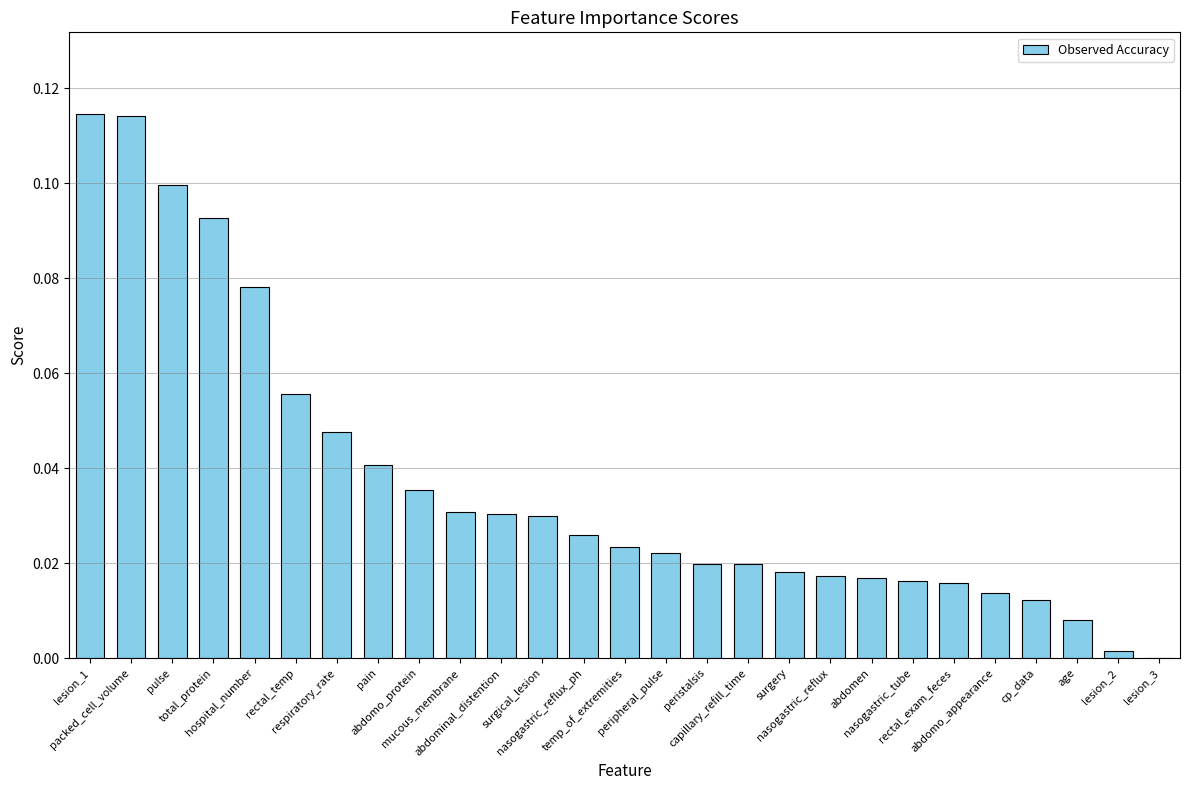

What is the sum of all values?

1.0